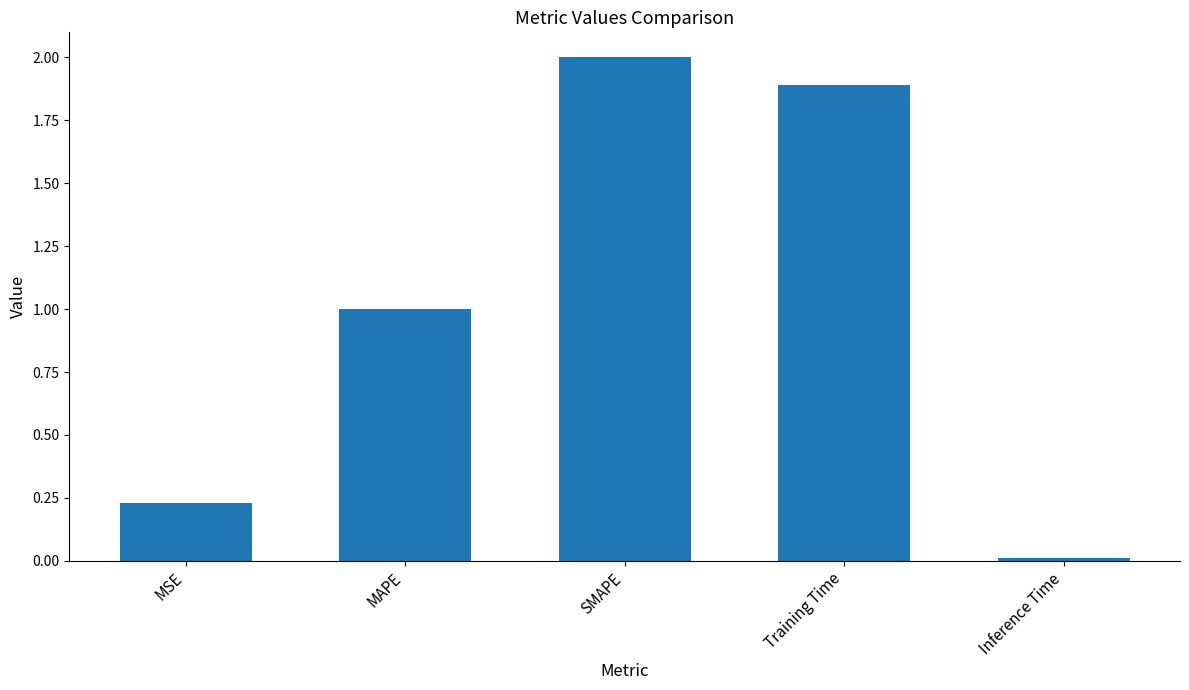

The value at MAPE is 1.4. True or false?

False